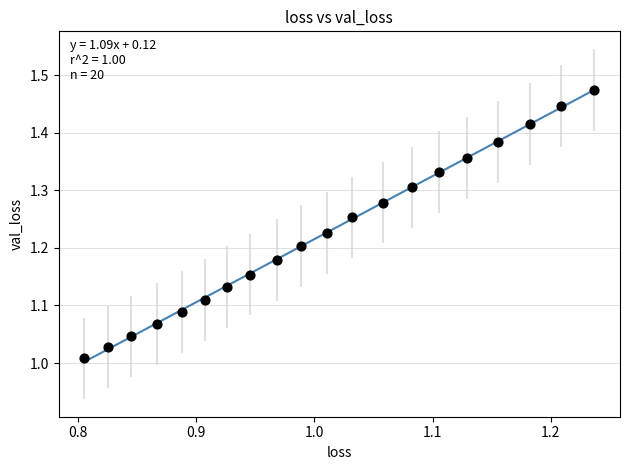

What is the range of X values (max minus min)?

0.4